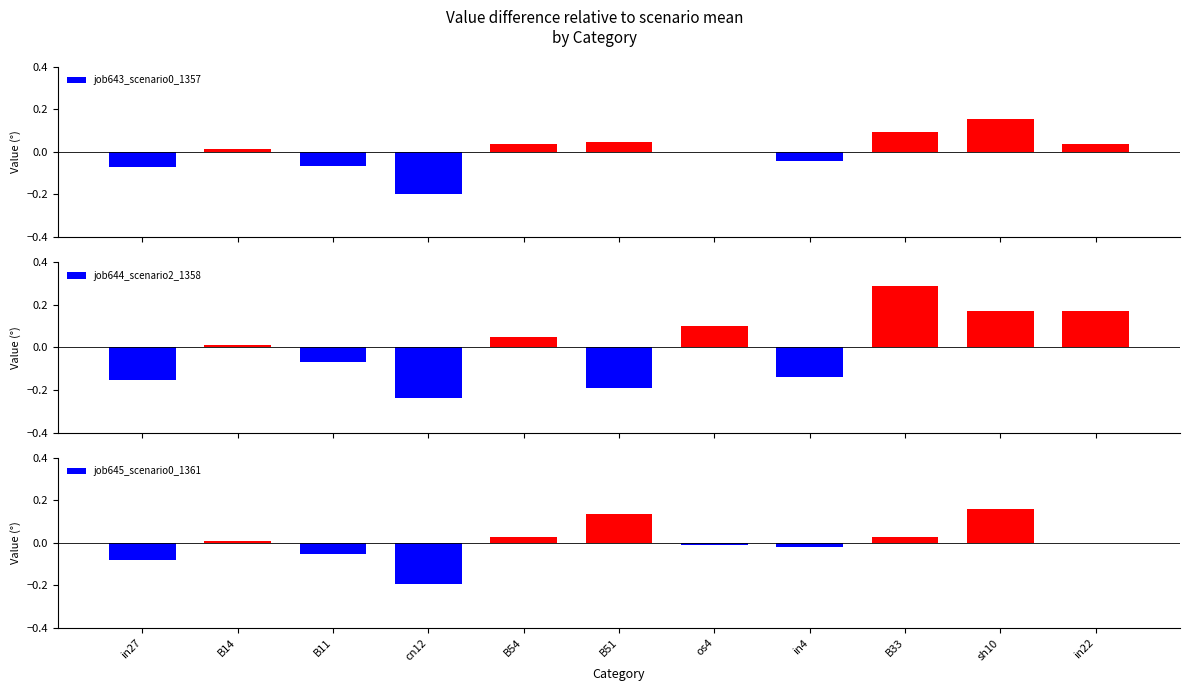

At how many categories does at least one series exceed 0?

7